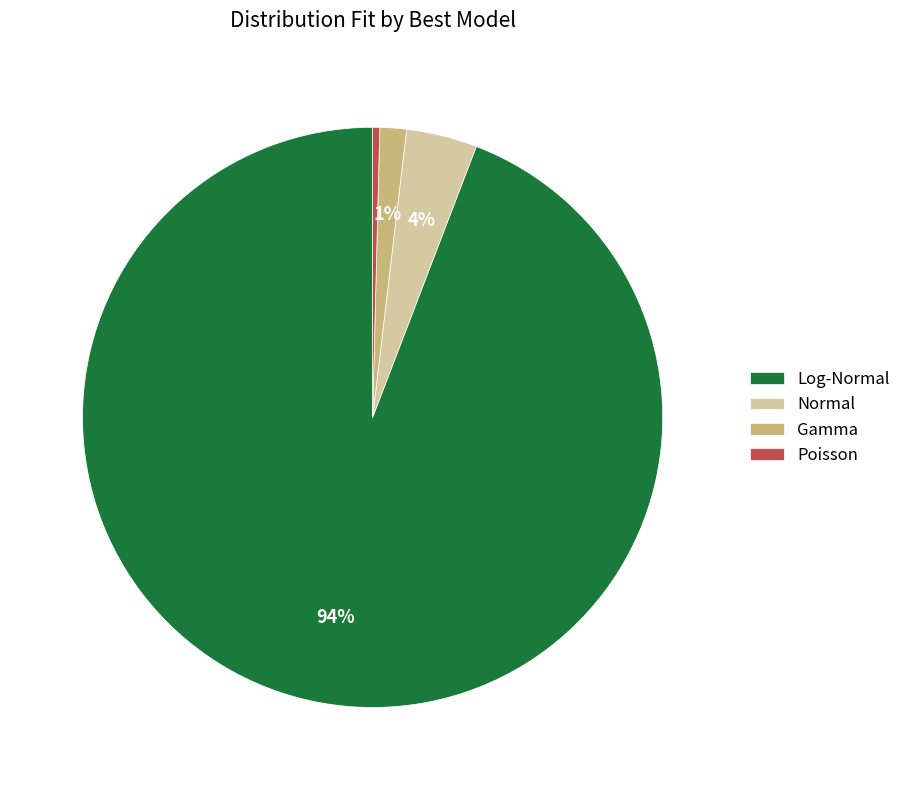

To the nearest percent, what is the difference between the Poisson and Normal slice percentages?

4%